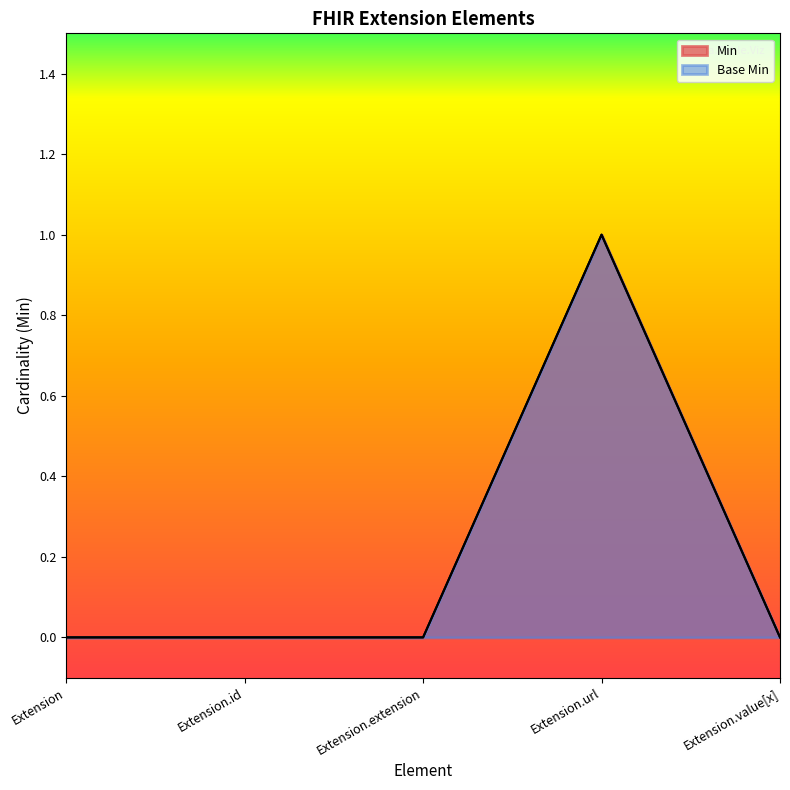

Rank the categories by Base Min value from lowest to highest.

Extension, Extension.id, Extension.extension, Extension.value[x], Extension.url